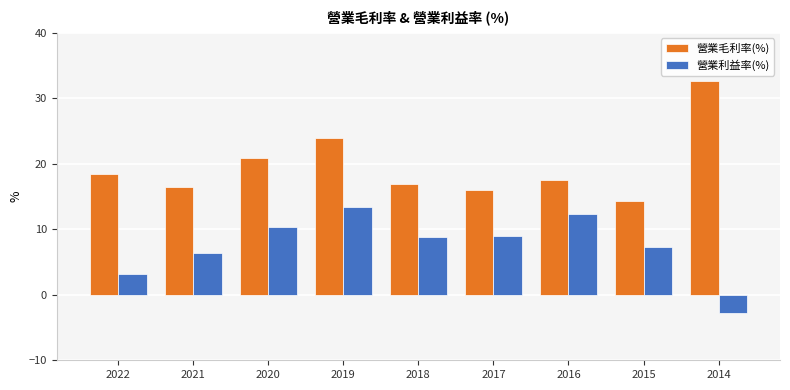

What is the sum of the 營業毛利率(%) values at 2014 and 2021?

49.2